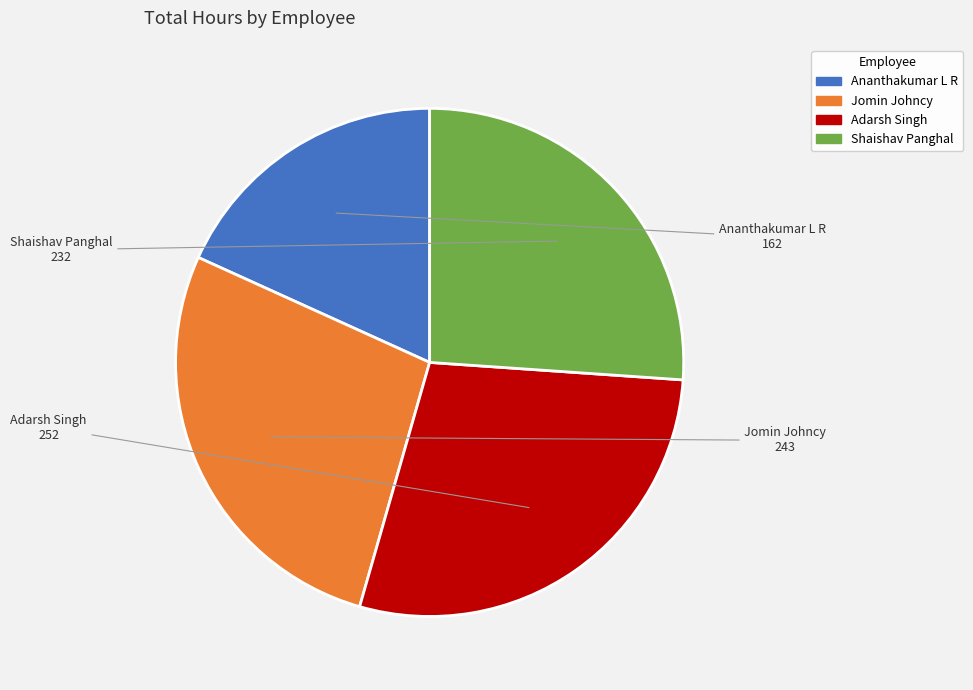

Between Ananthakumar L R and Jomin Johncy, which is larger?

Jomin Johncy